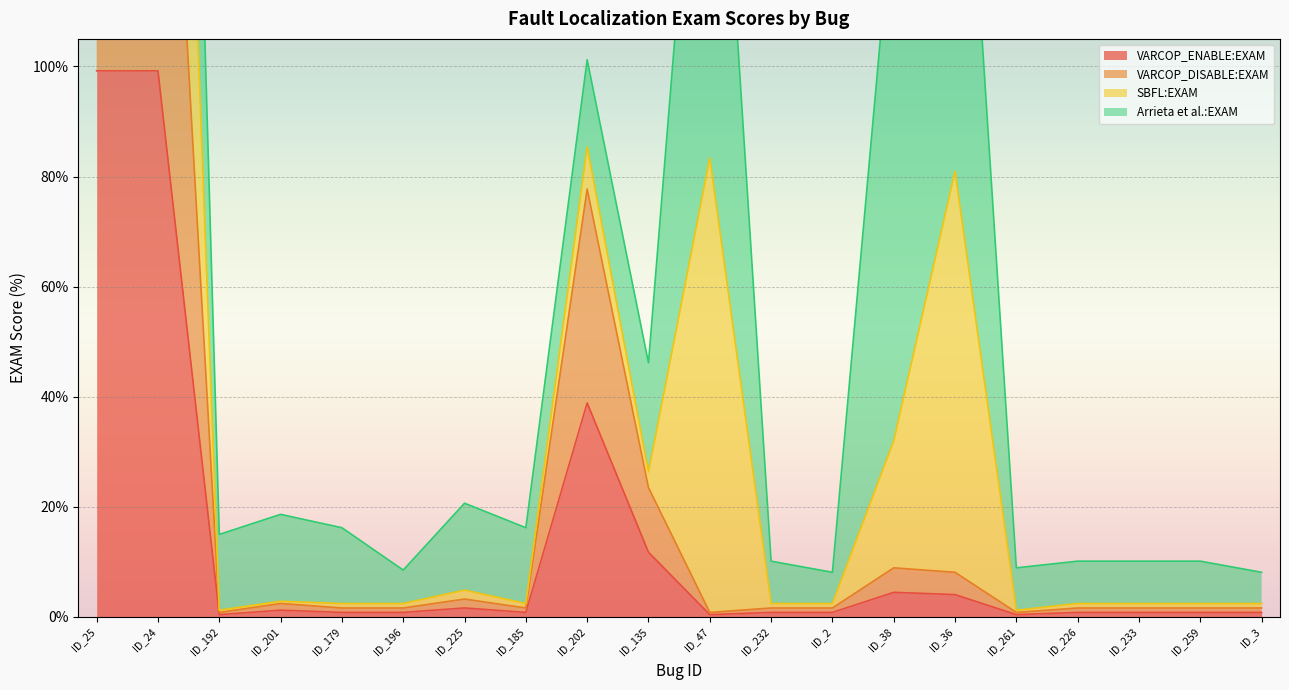

Is it true that VARCOP_ENABLE:EXAM equals 0.4 at ID_192?

True